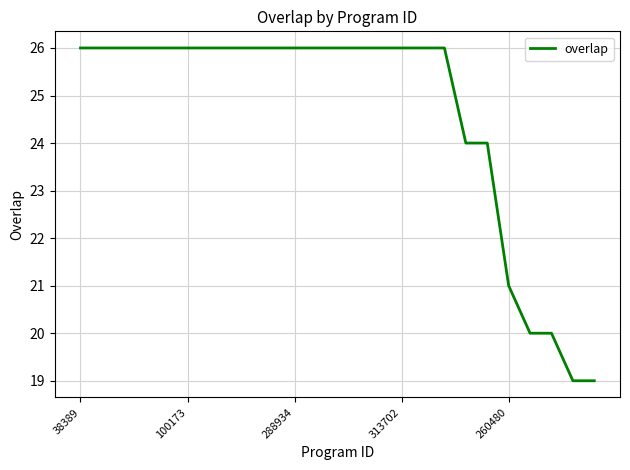

What is the difference between the maximum and minimum values?

7